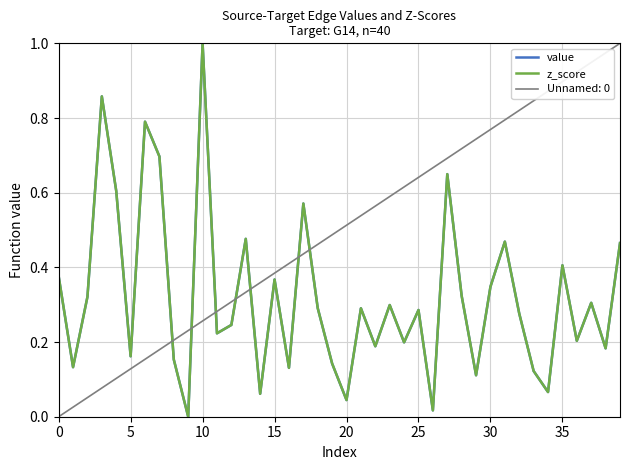

True or false: z_score and Unnamed: 0 cross at least once.

True